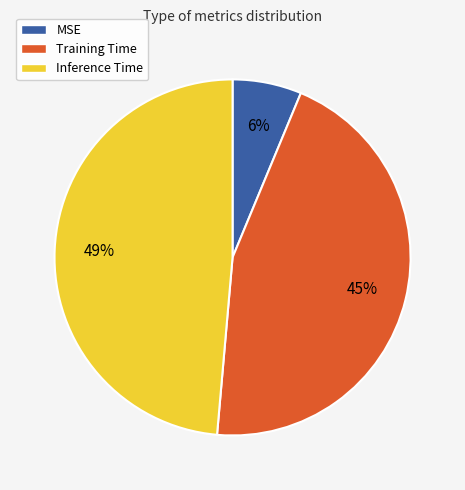

The Training Time slice represents 45% of the pie. True or false?

True